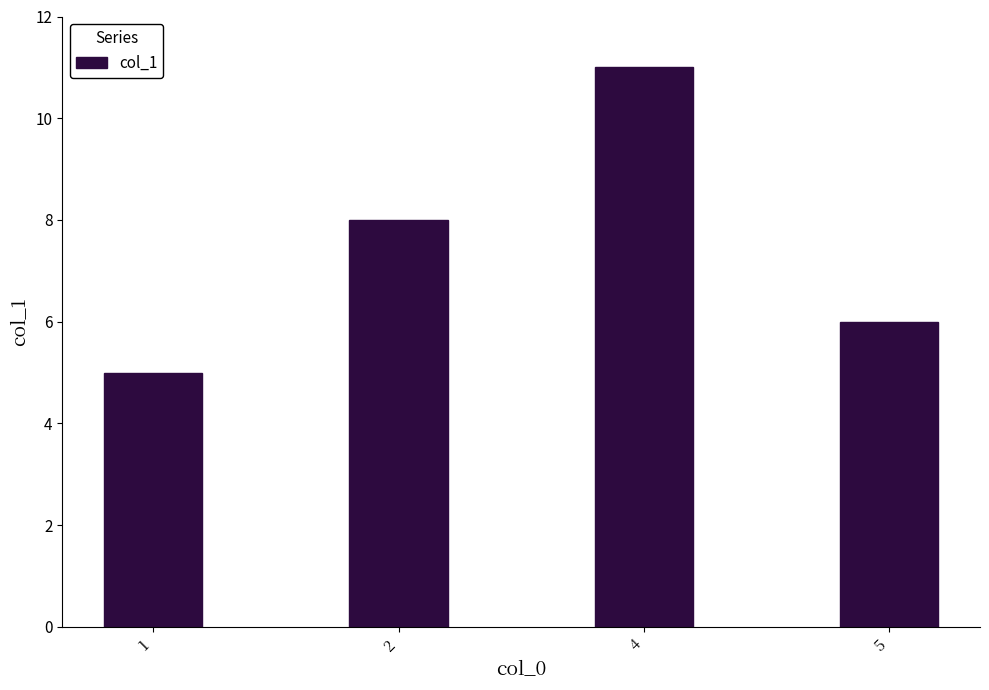

What is the value of the 1st bar from the left?

5